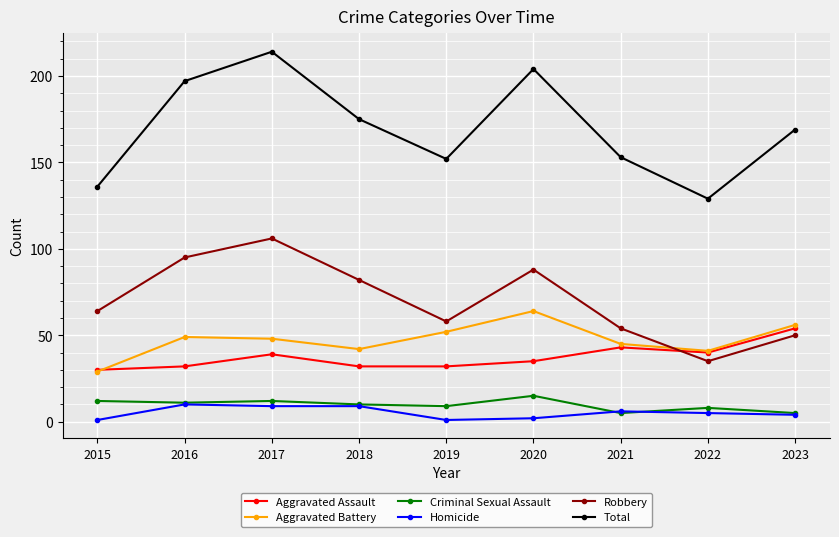

At how many categories does at least one series exceed 198?

2